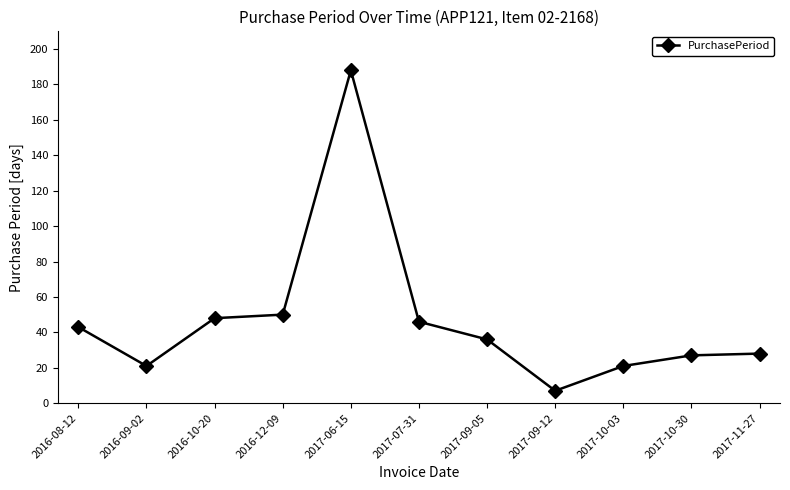

The value at 2017-11-27 is 28. True or false?

True